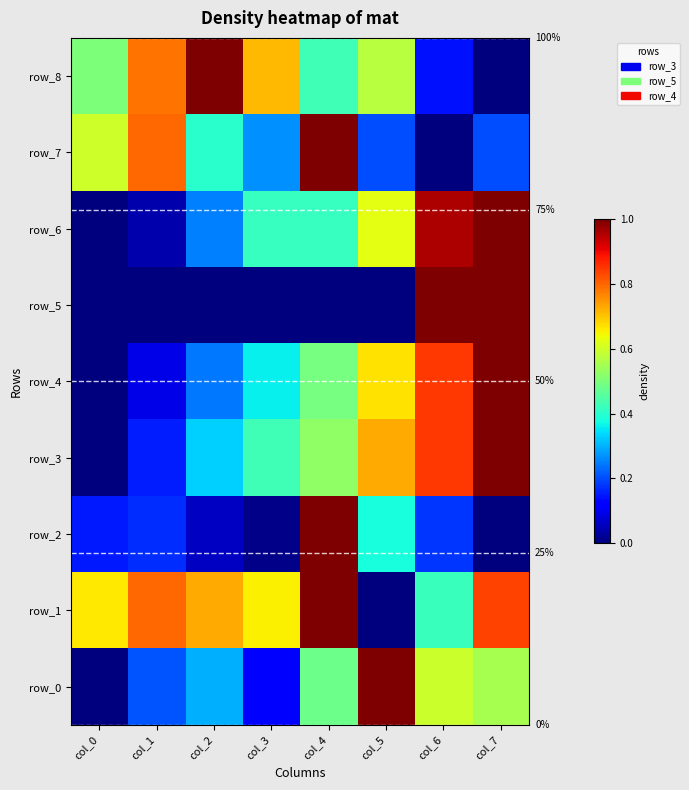

What is the change in value from col_4 to col_6?

-0.3